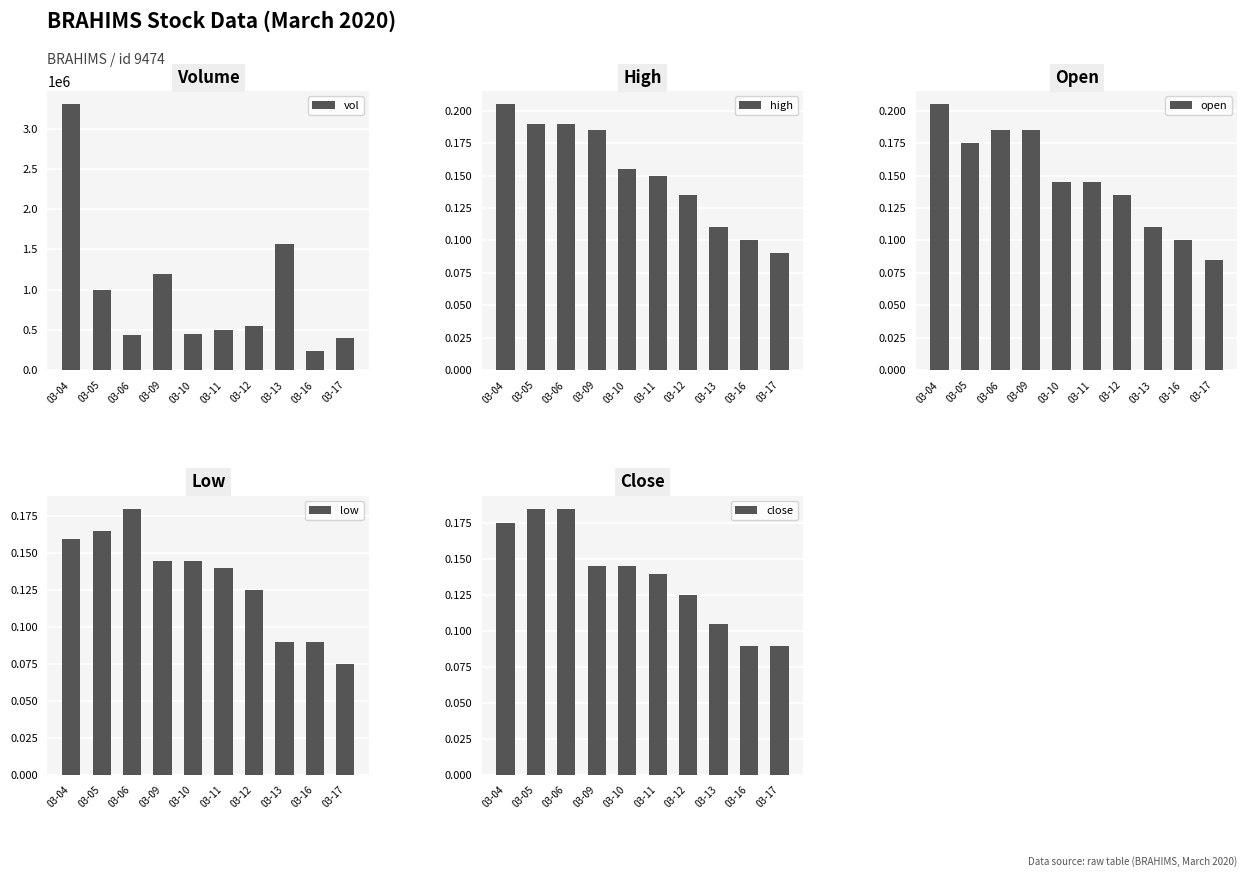

The value of low at 03-13 is 0.1. True or false?

True